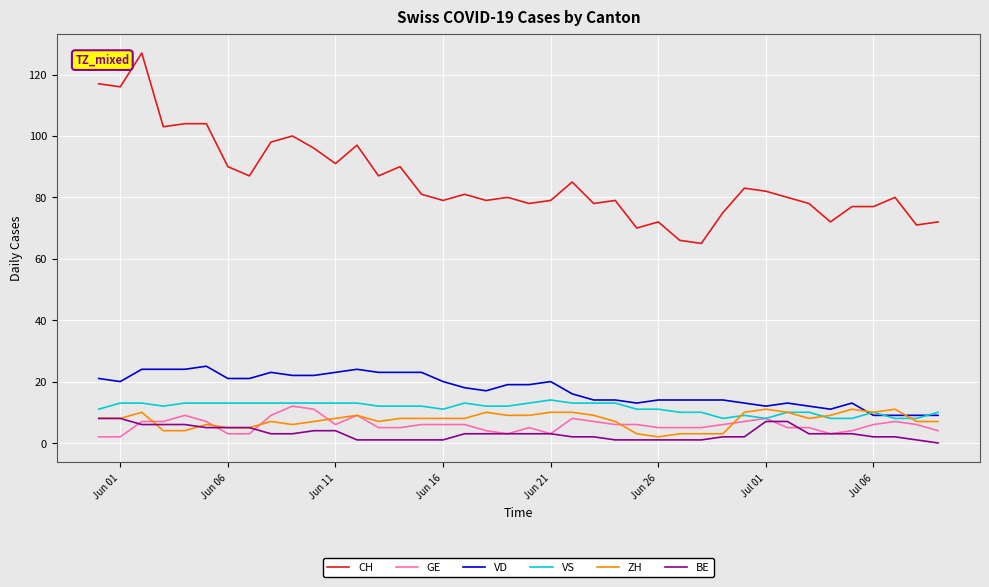

True or false: VD and CH intersect in this chart.

False